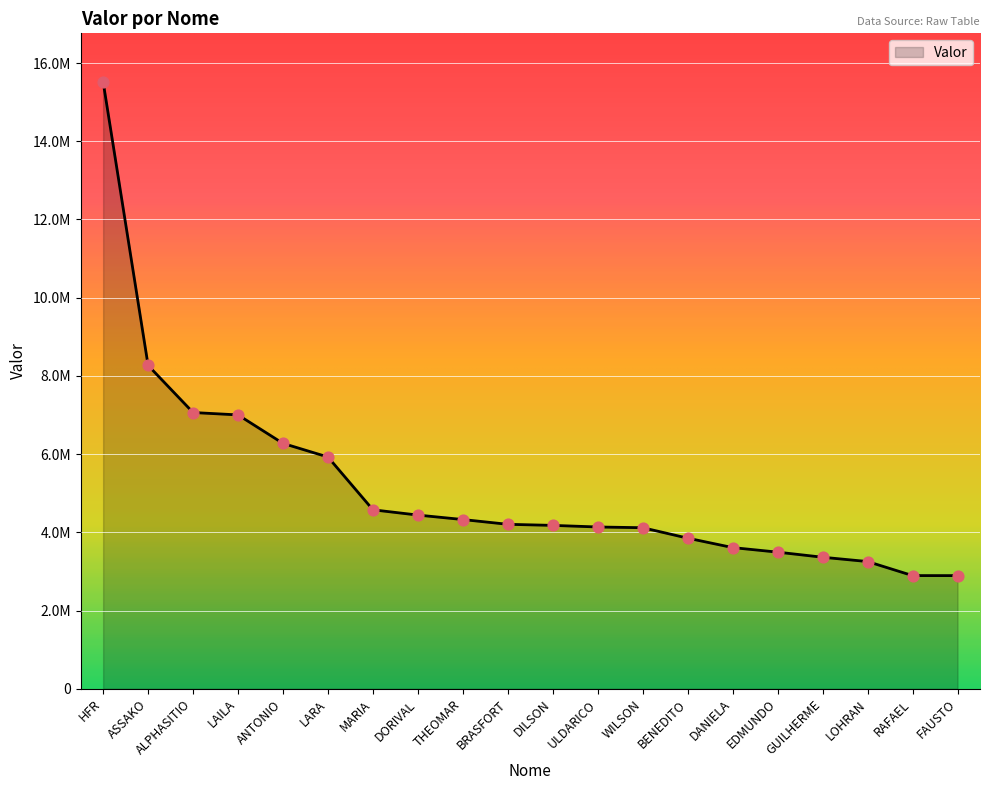

Which has a higher value, DORIVAL or WILSON?

DORIVAL